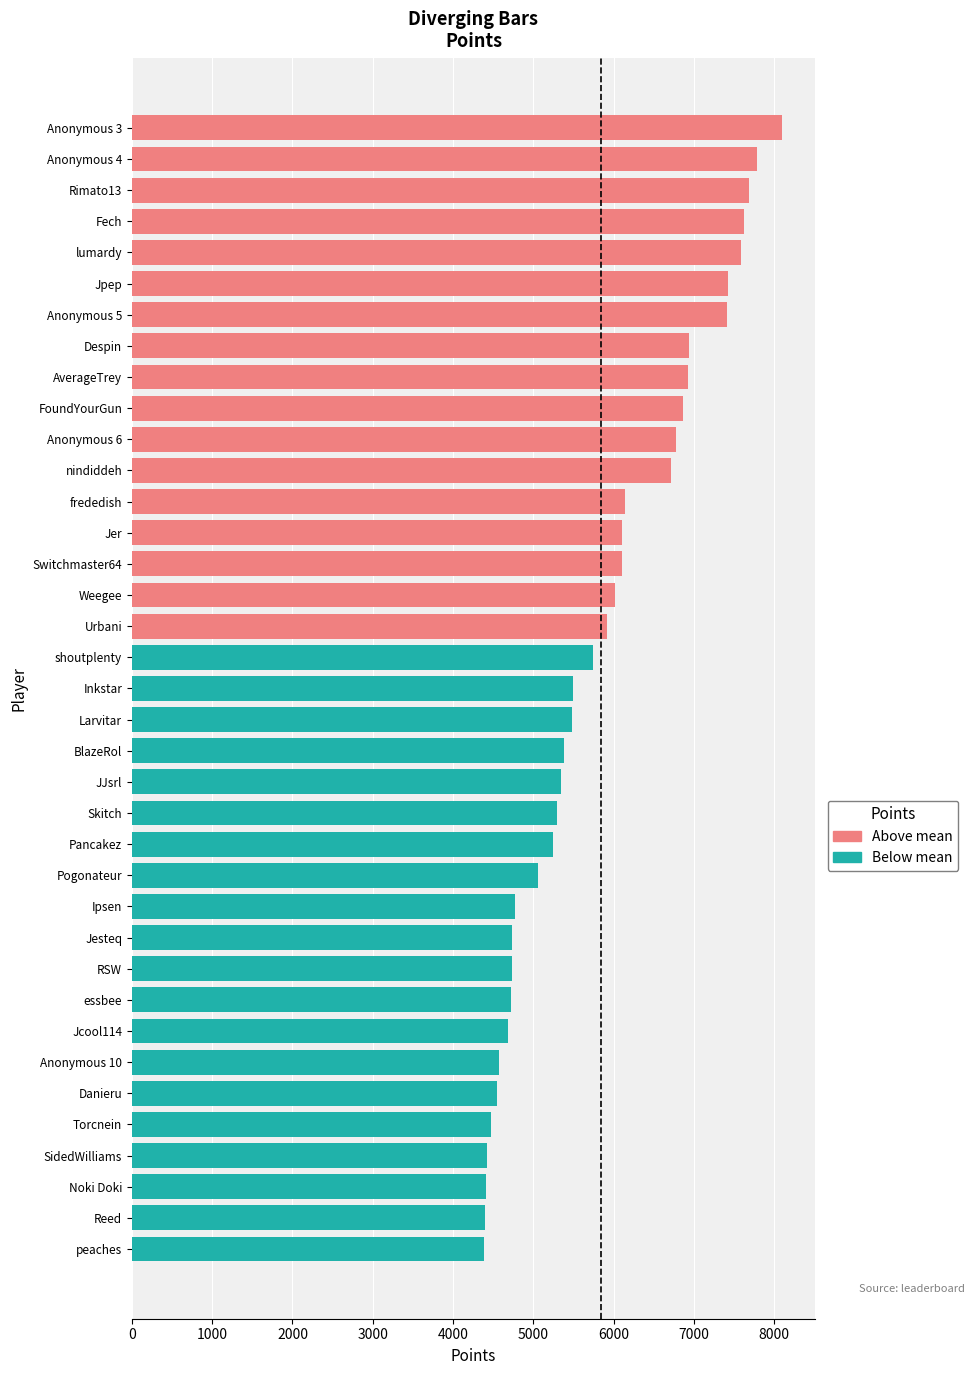

The value at Fech is 7621. True or false?

True